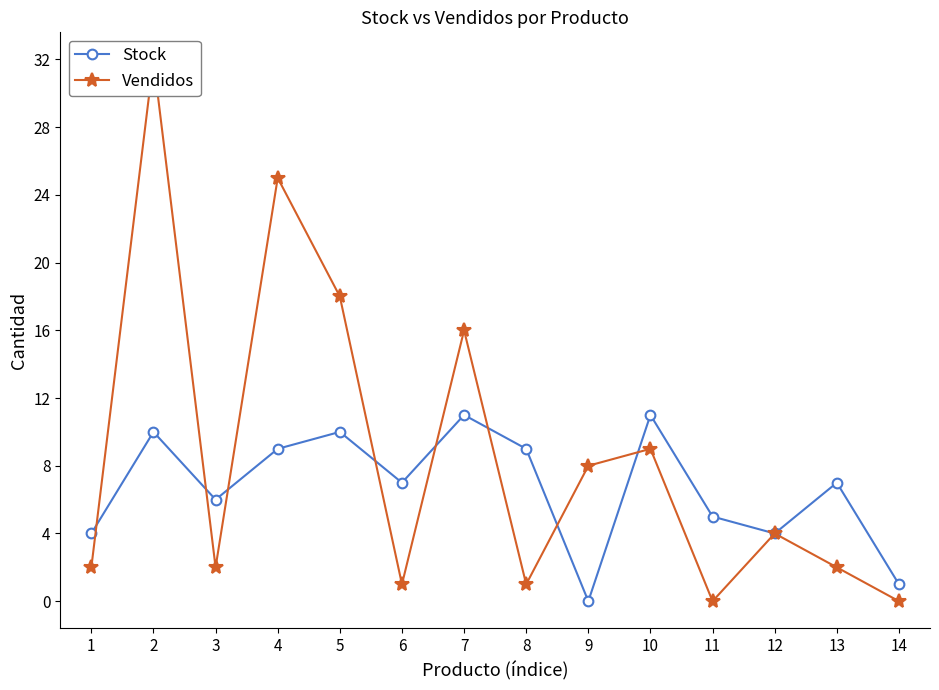

Does the chart have visible grid lines?

No